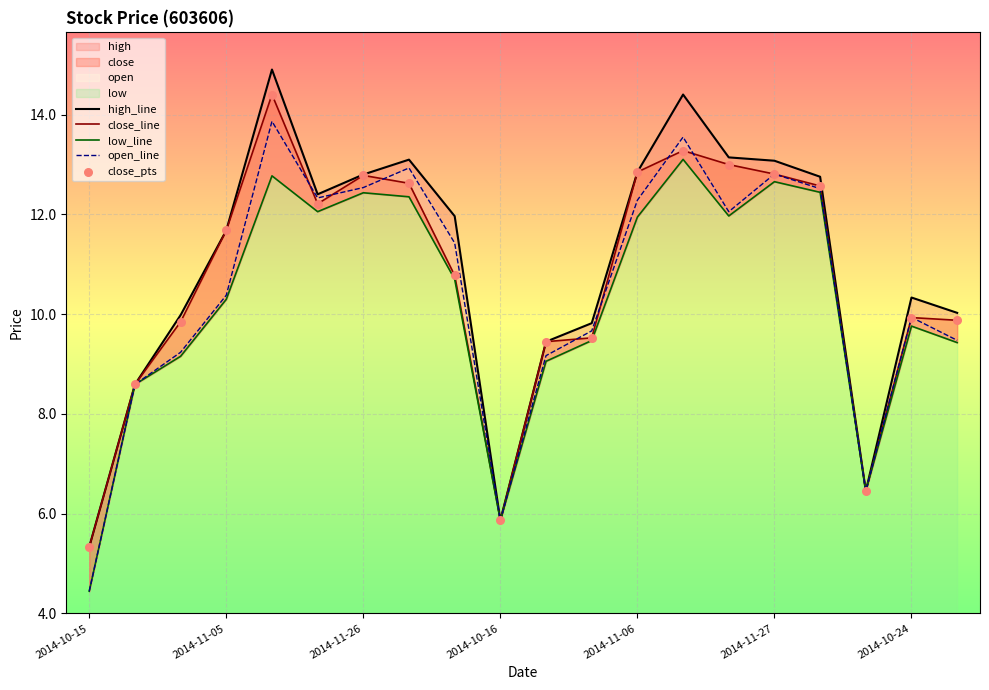

Which series has the widest spread of Y values?

high_line